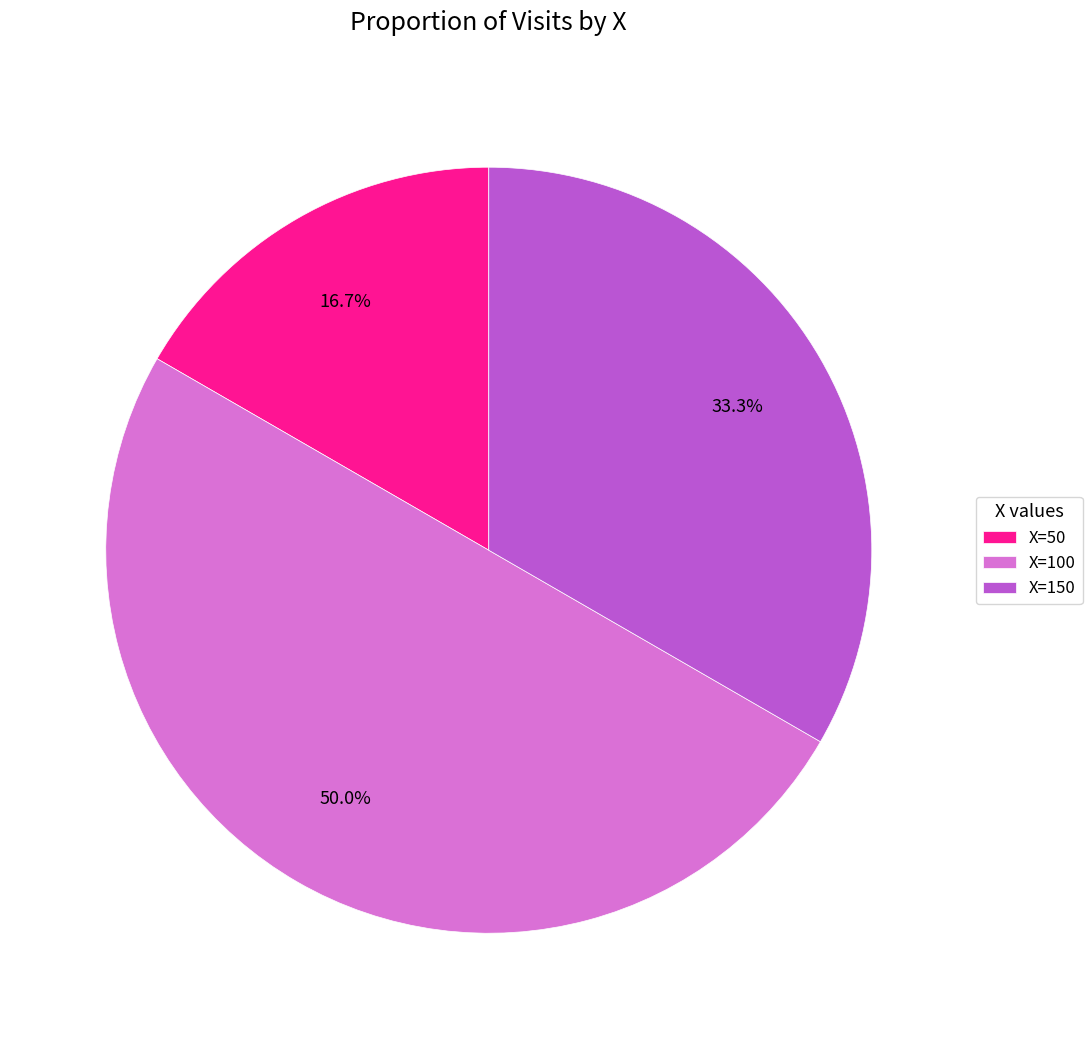

What is the ratio of the value at X=100 to the value at X=150?

1.5